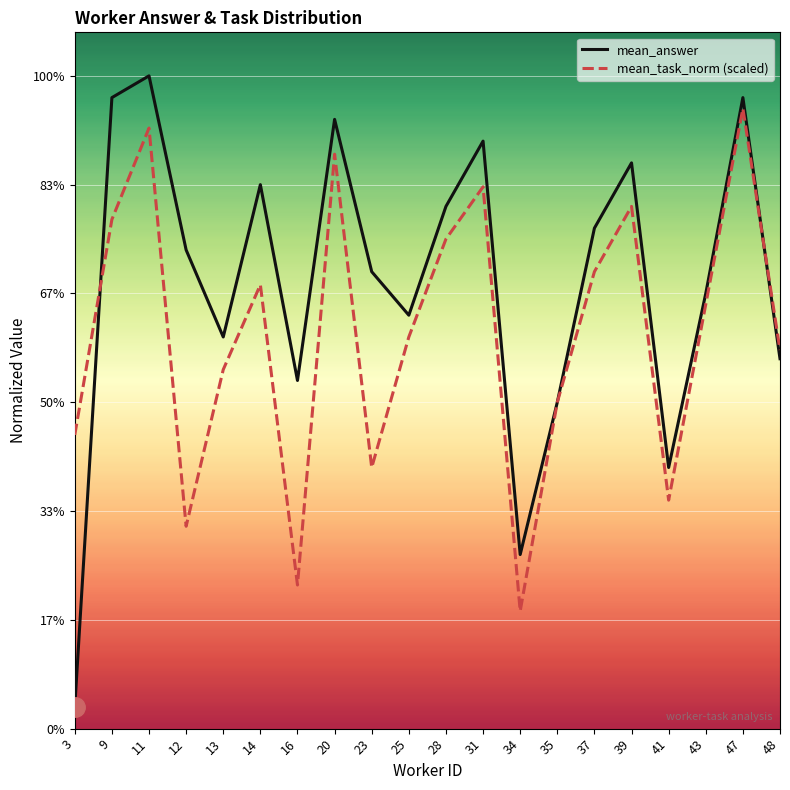

Rank the series at 31 from highest to lowest value.

mean_answer, mean_task_norm (scaled)